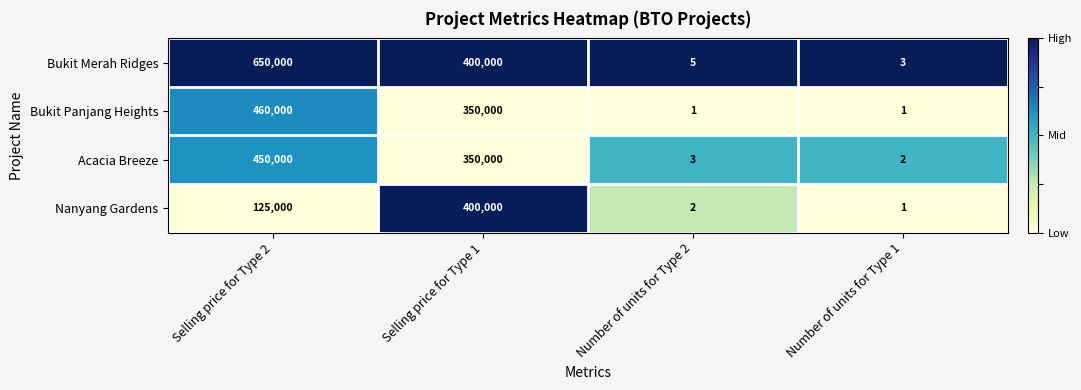

Reading left to right, what are all the values shown in this chart?

Bukit Merah Ridges: 650000	400000	5	3
Bukit Panjang Heights: 460000	350000	1	1
Acacia Breeze: 450000	350000	3	2
Nanyang Gardens: 125000	400000	2	1